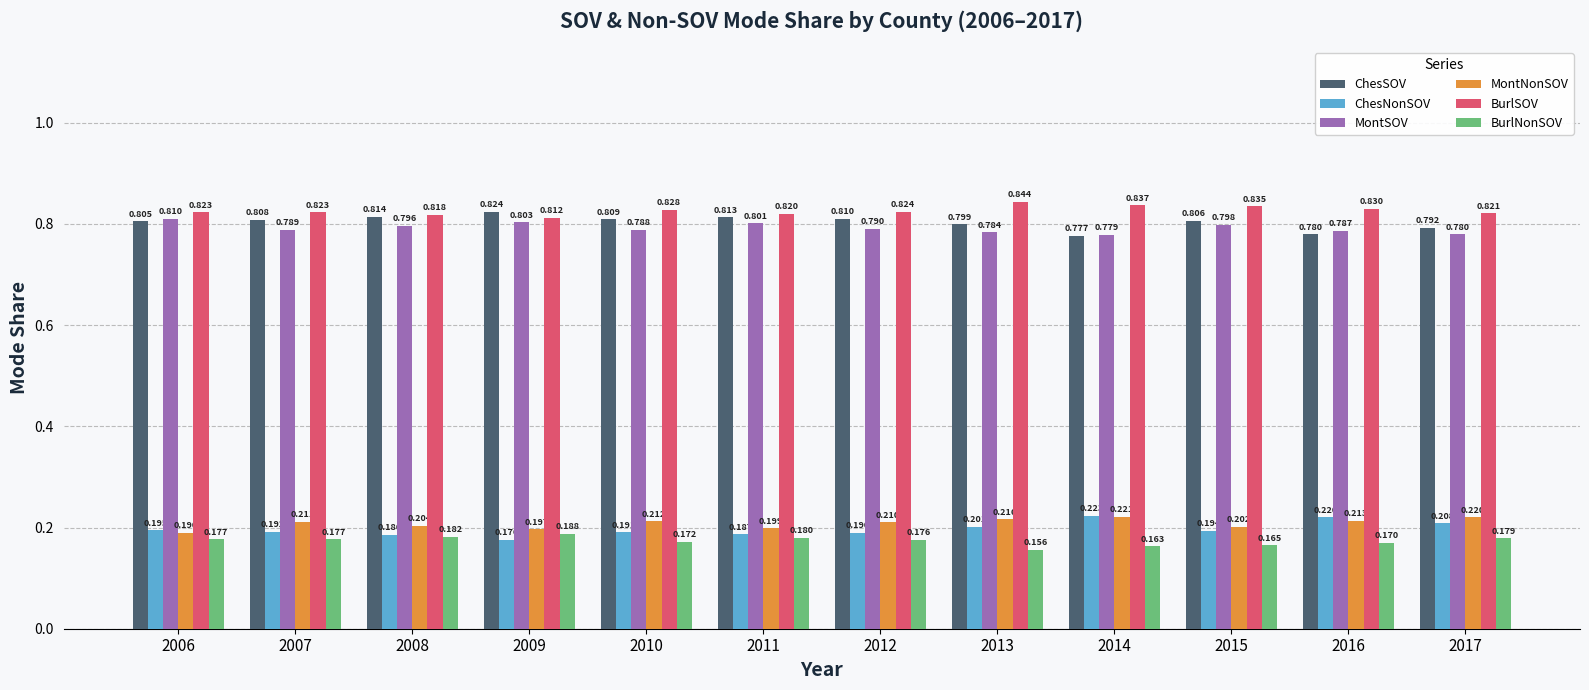

The value of ChesNonSOV at 2006 is 0.1. True or false?

False